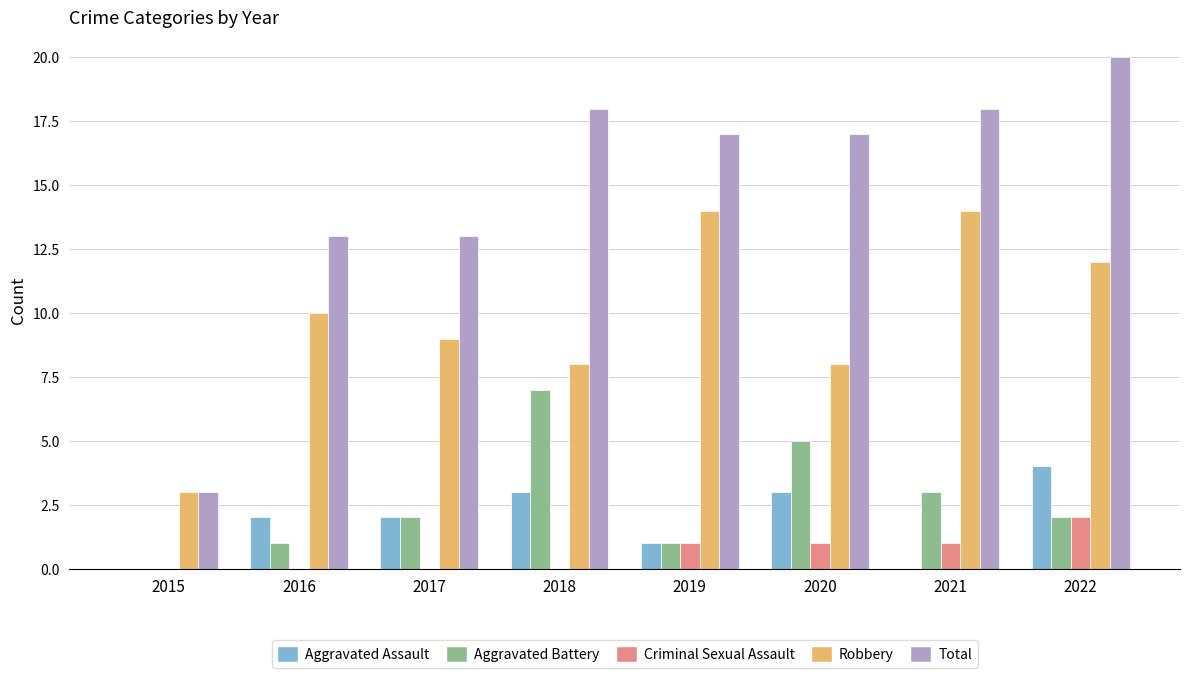

Which series changed the most between 2015 and 2019?

Total